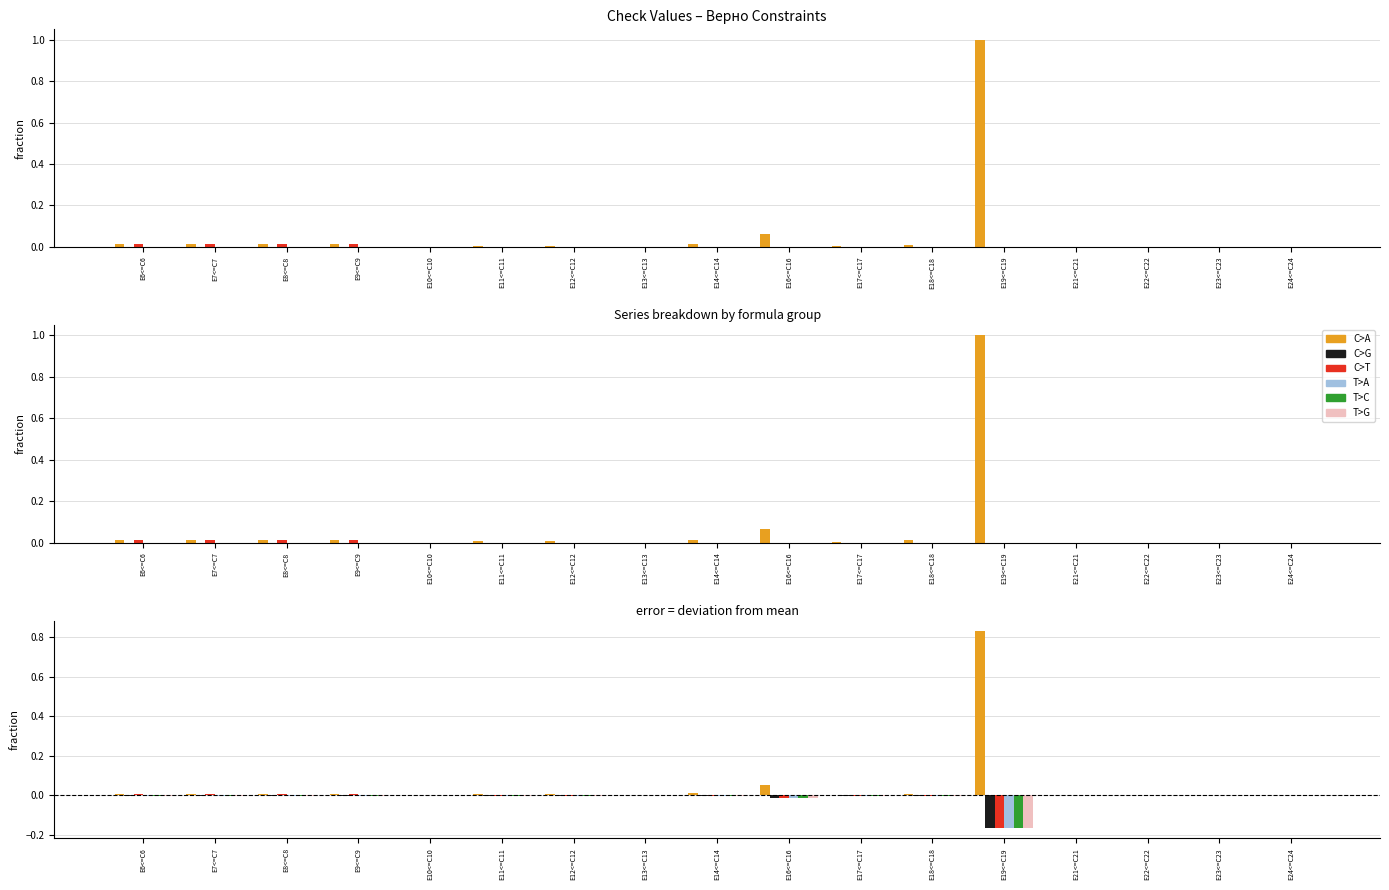

Is it true that T>C equals -0.0 at E6<=C6?

False